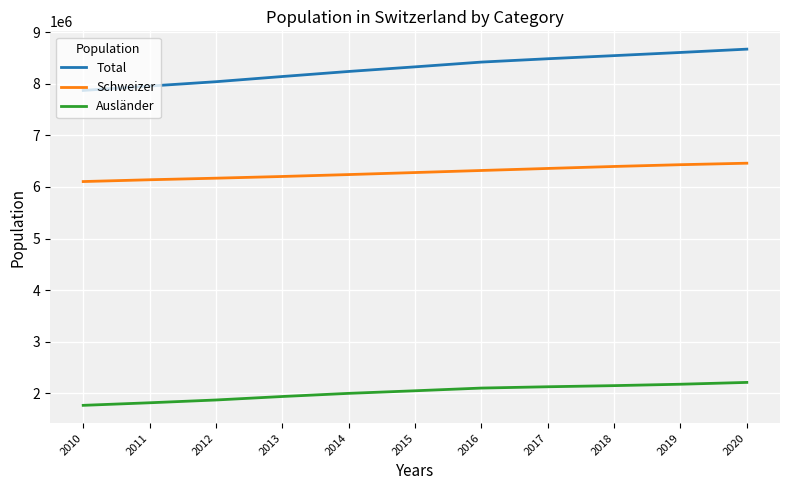

The Ausländer series shows 2148275 at 2018. True or false?

True